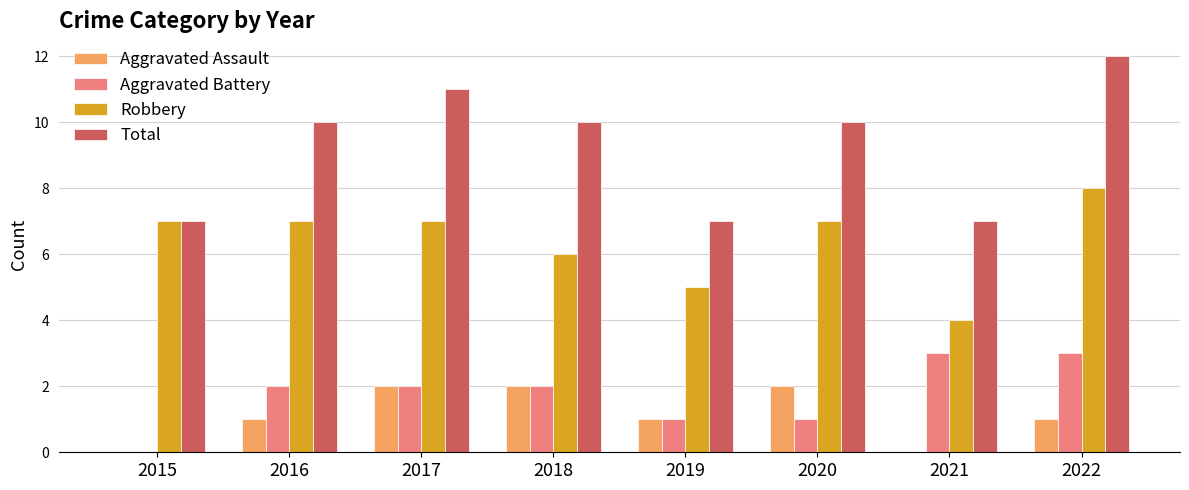

What is the total value across all series at 2021?

14